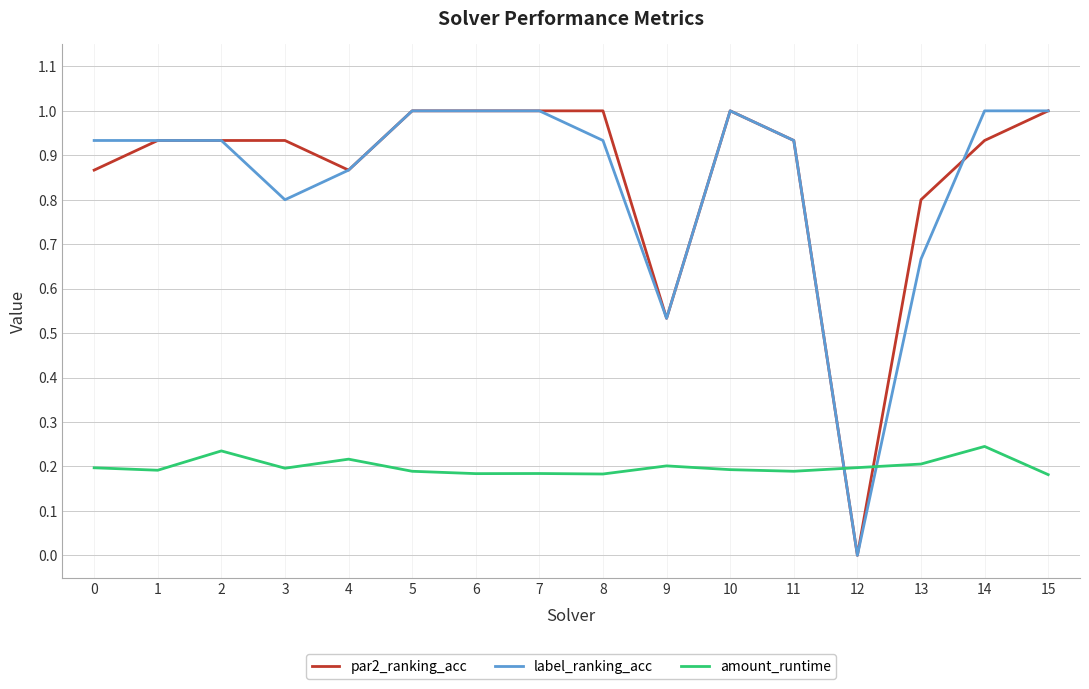

Which series has the largest total across all categories?

par2_ranking_acc